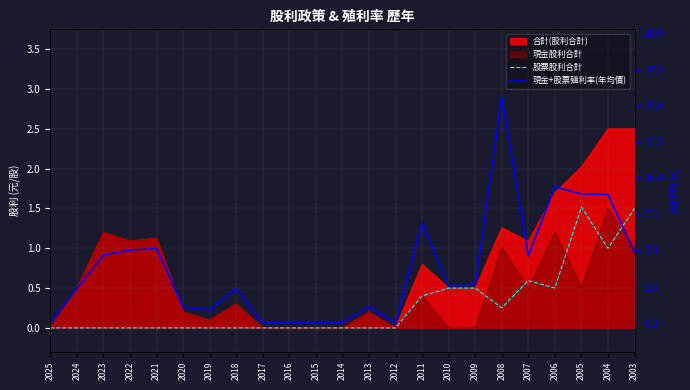

At which label does 現金+股票殖利率(年均價) first exceed 2?

2024